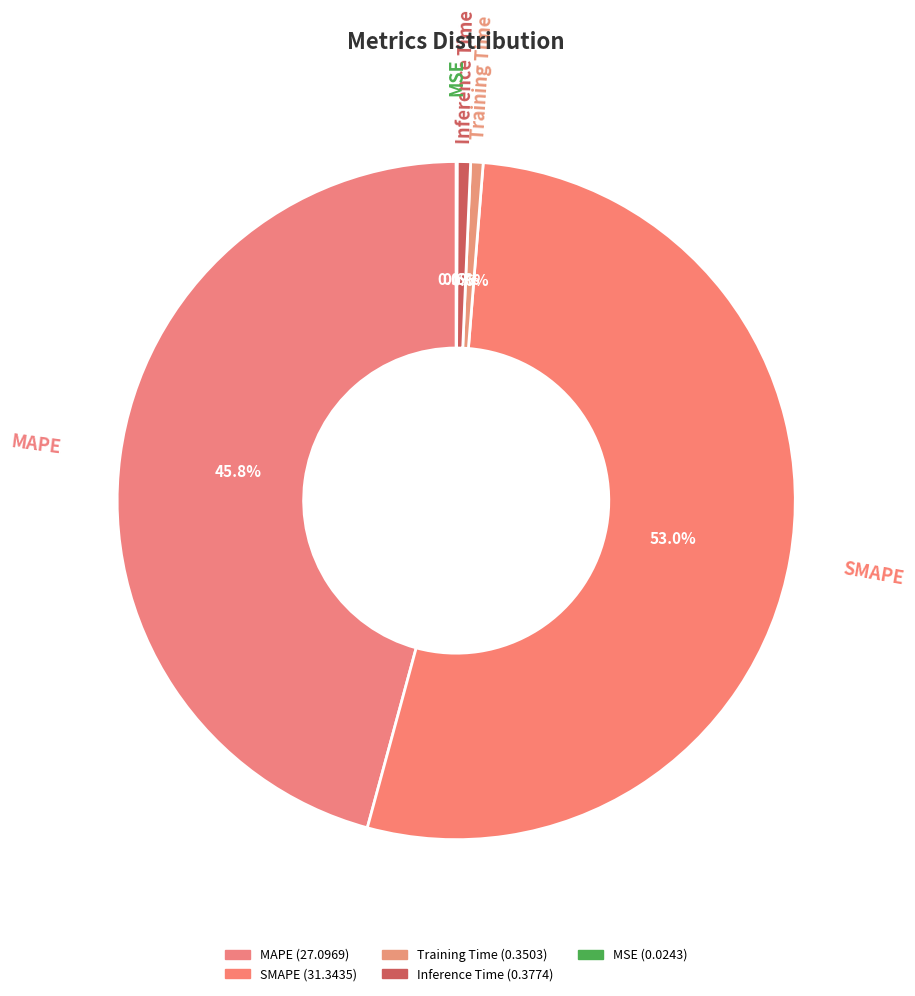

To the nearest percent, what is the difference between the largest and smallest slice percentages?

53%